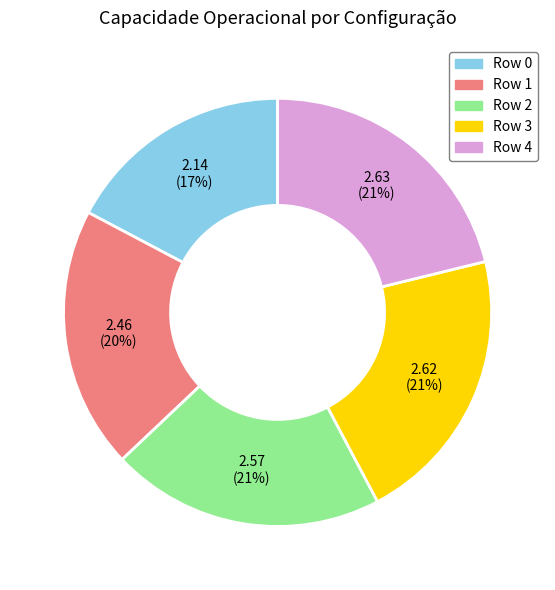

What is the ratio of the value at Row 0 to the value at Row 2?

0.8